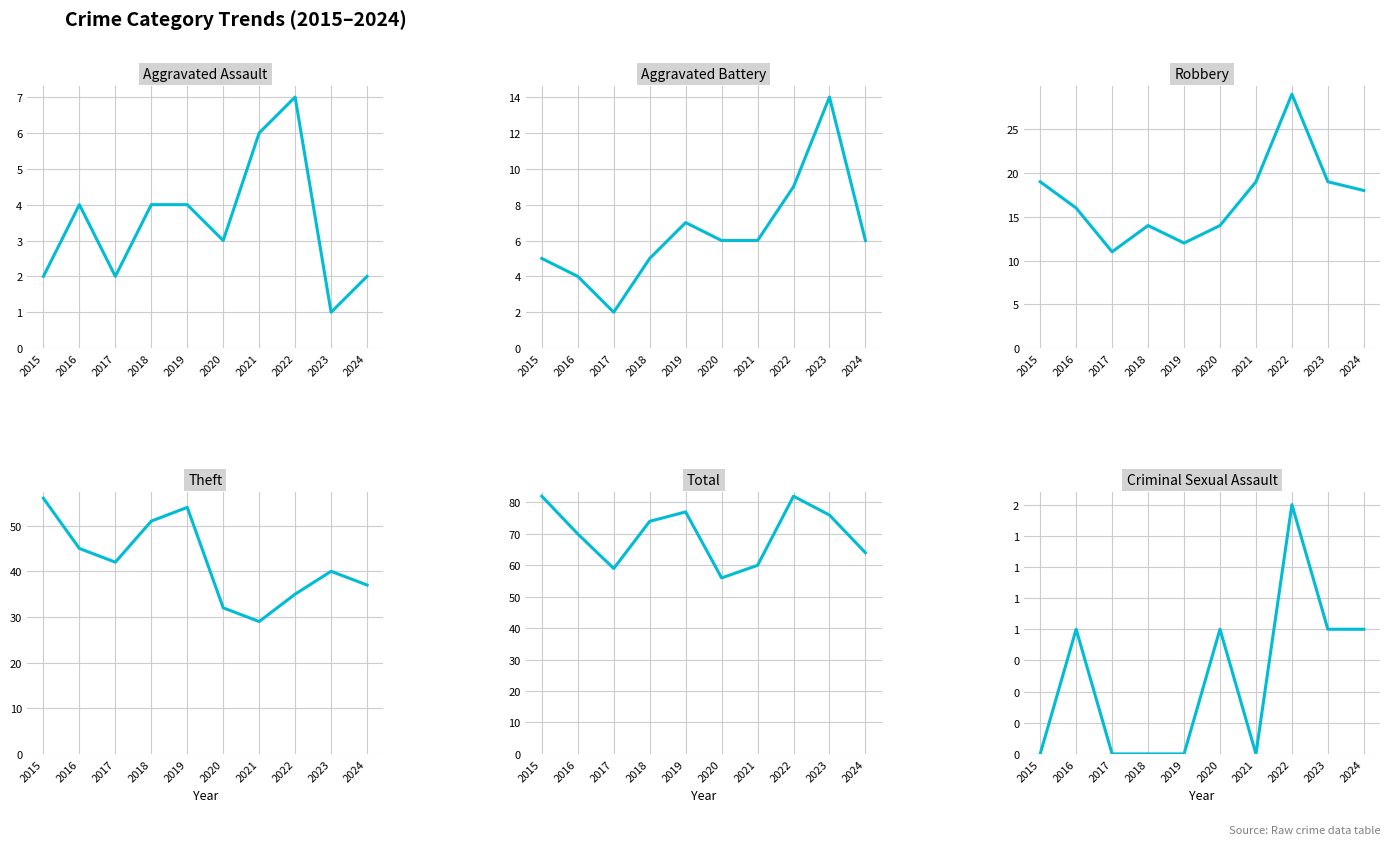

The Total series shows 25 at 2020. True or false?

False